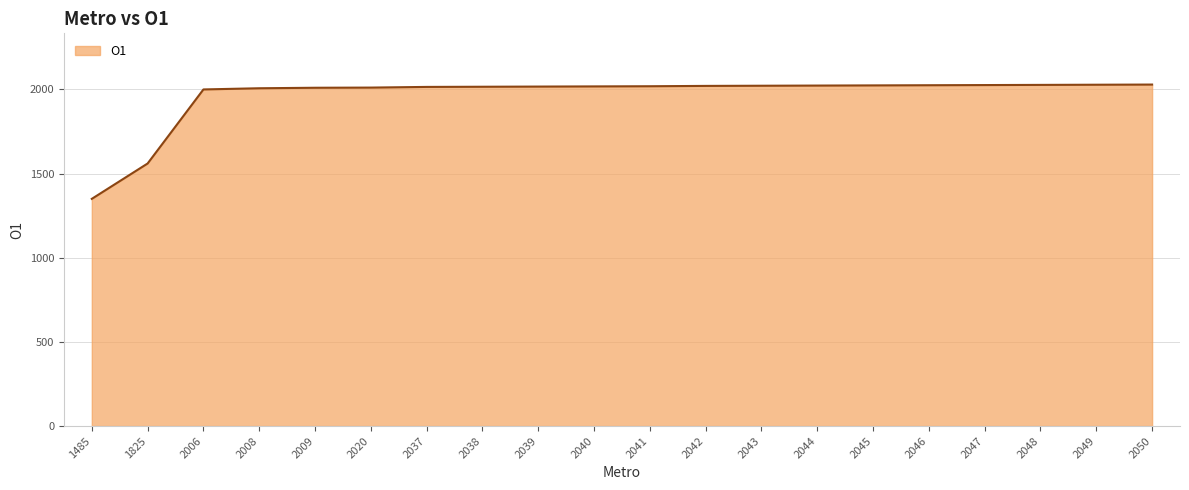

True or false: the data shows 2022 at 2043.

True